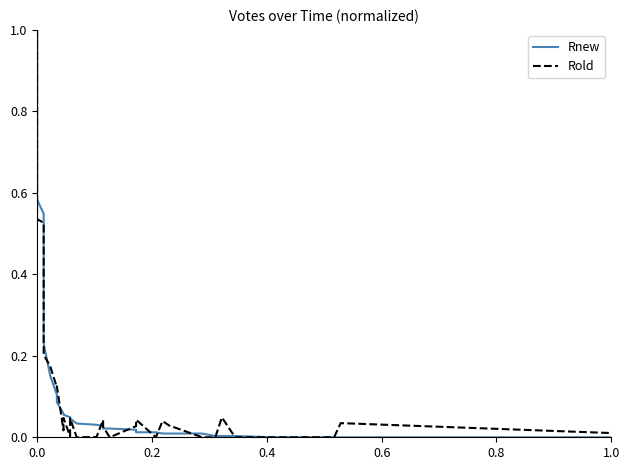

True or false: Rnew has more than 2 points higher than both neighbors.

False